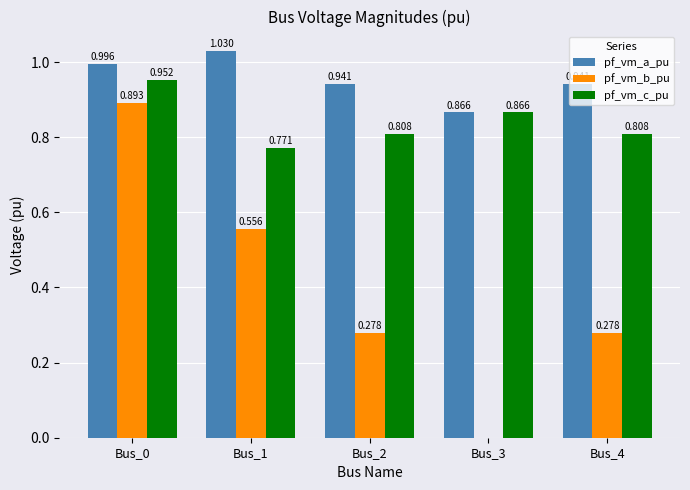

Are the bars grouped side by side (vs. stacked)?

Yes